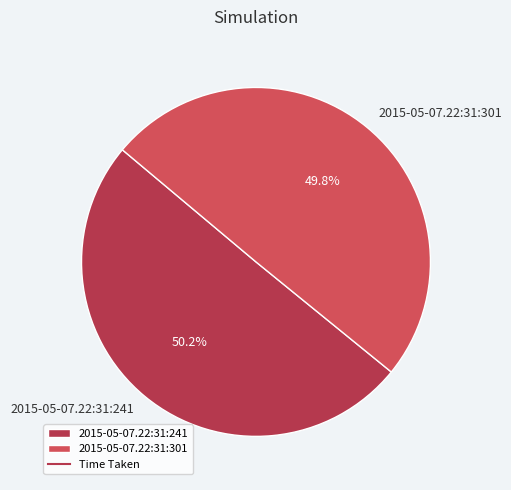

How many slices are in this pie chart?

2